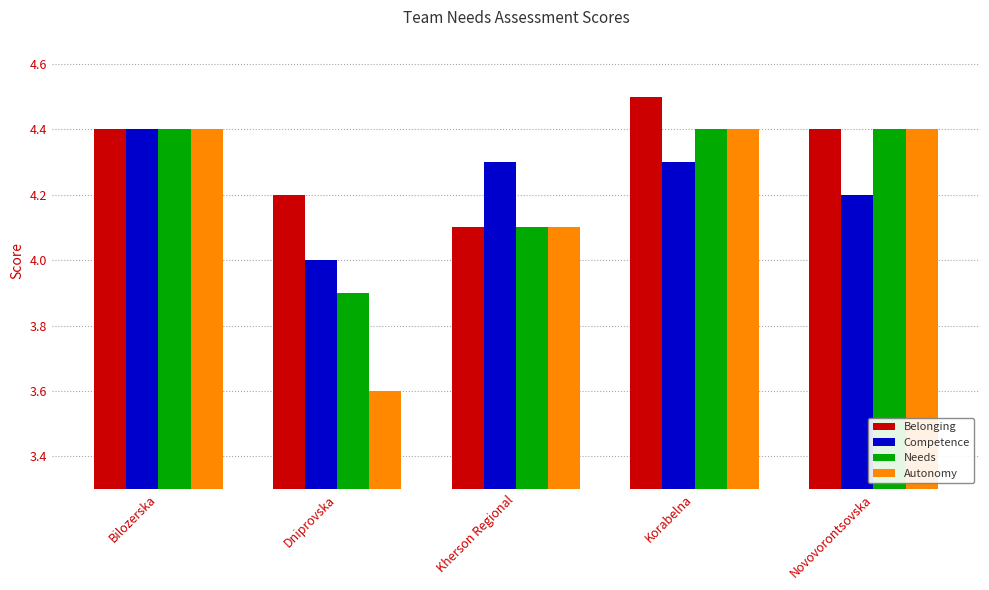

What is the label of the 2nd bar from the right?

Korabelna